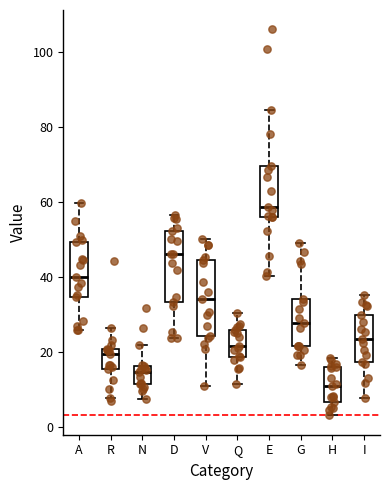

Reading left to right, read every box against the y-axis: the position of its median line, the range the box covers, and the ends of its whiskers. The values are not printed on the chart, so give them approximately, as read against the axis.

A: median 40, box 34 to 50, whiskers 26 to 60
R: median 20 (just below the box's upper edge), box 16 to 20, whiskers 8 to 26
N: median 14, box 12 to 16, whiskers 8 to 22
D: median 46, box 34 to 52, whiskers 24 to 56
V: median 34, box 24 to 44, whiskers 12 to 50
Q: median 22, box 18 to 26, whiskers 12 to 30
E: median 58, box 56 to 70, whiskers 40 to 84
G: median 28, box 22 to 34, whiskers 16 to 50
H: median 12, box 6 to 16, whiskers 4 to 18
I: median 24, box 18 to 30, whiskers 8 to 36